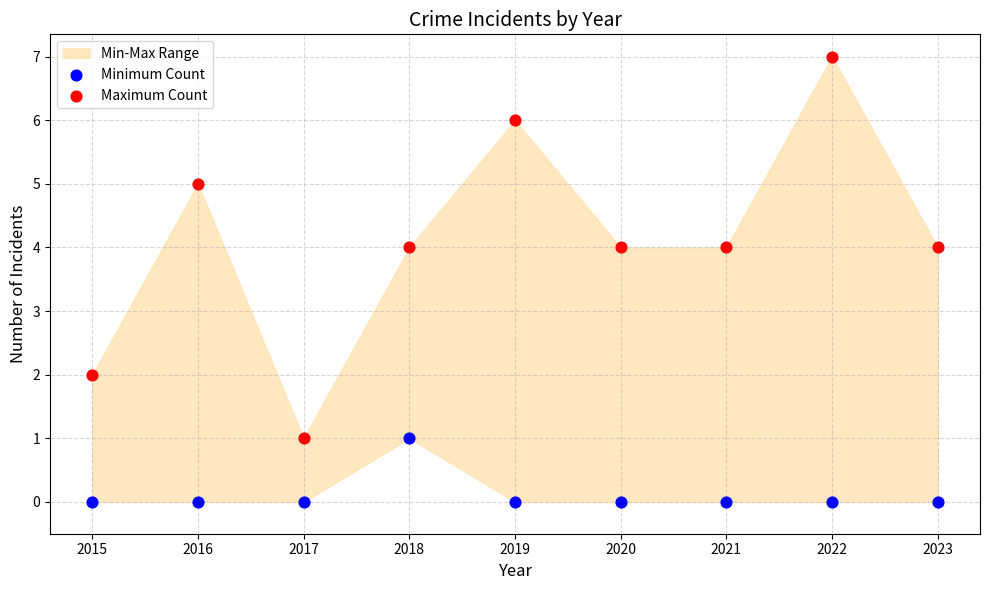

Which series has the widest spread of Y values?

Maximum Count